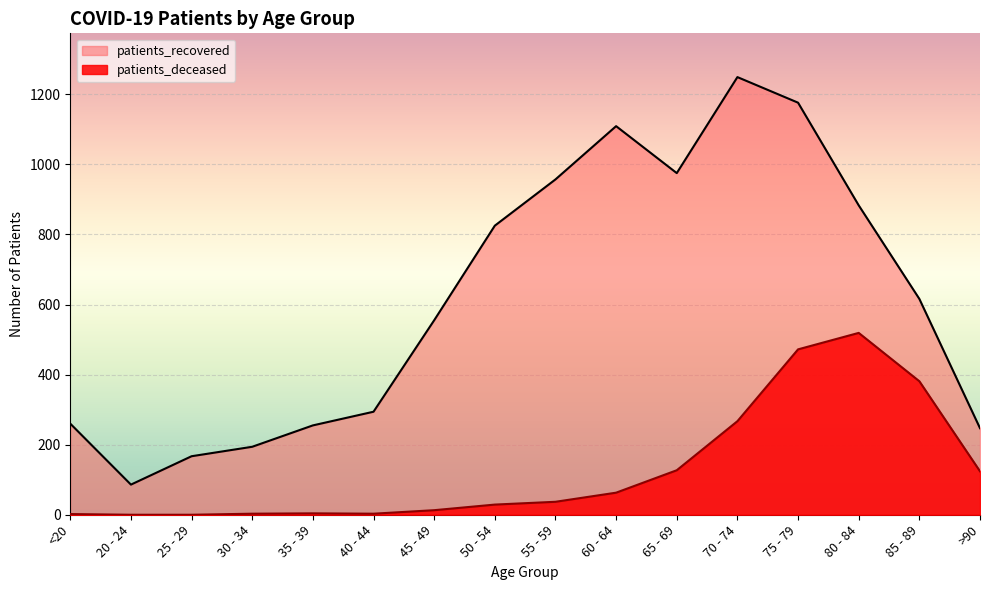

True or false: patients_recovered has more than 2 points higher than both neighbors.

False